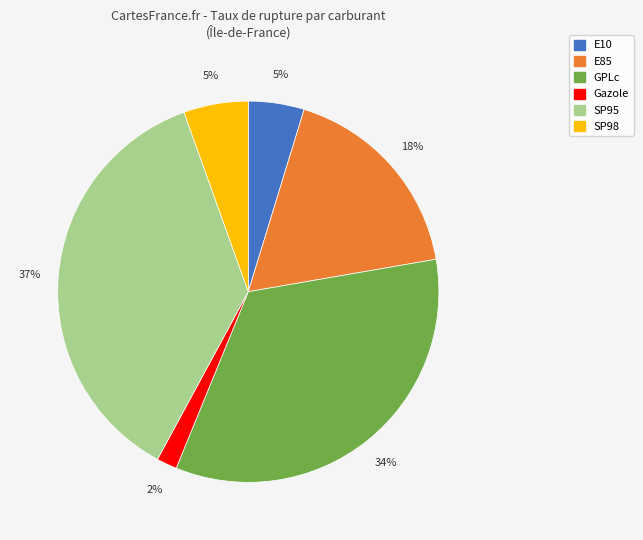

The E85 slice represents 24% of the pie. True or false?

False